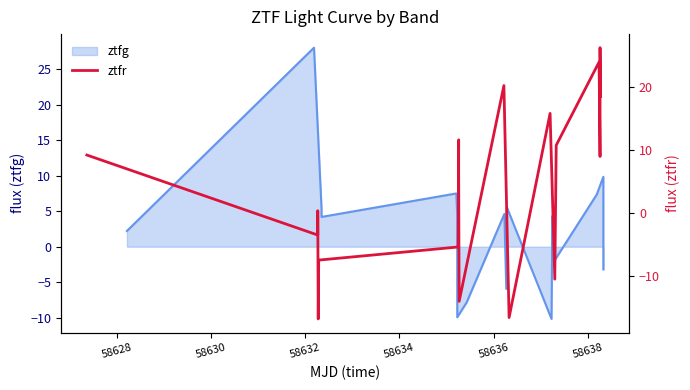

At which category does the chart reach its minimum across all series?

58632